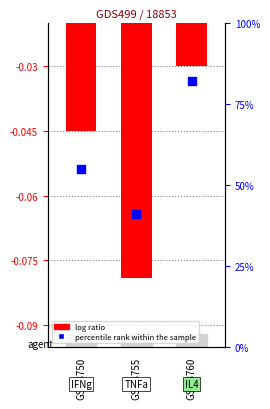

Which series contains the highest Y value?

percentile rank within the sample